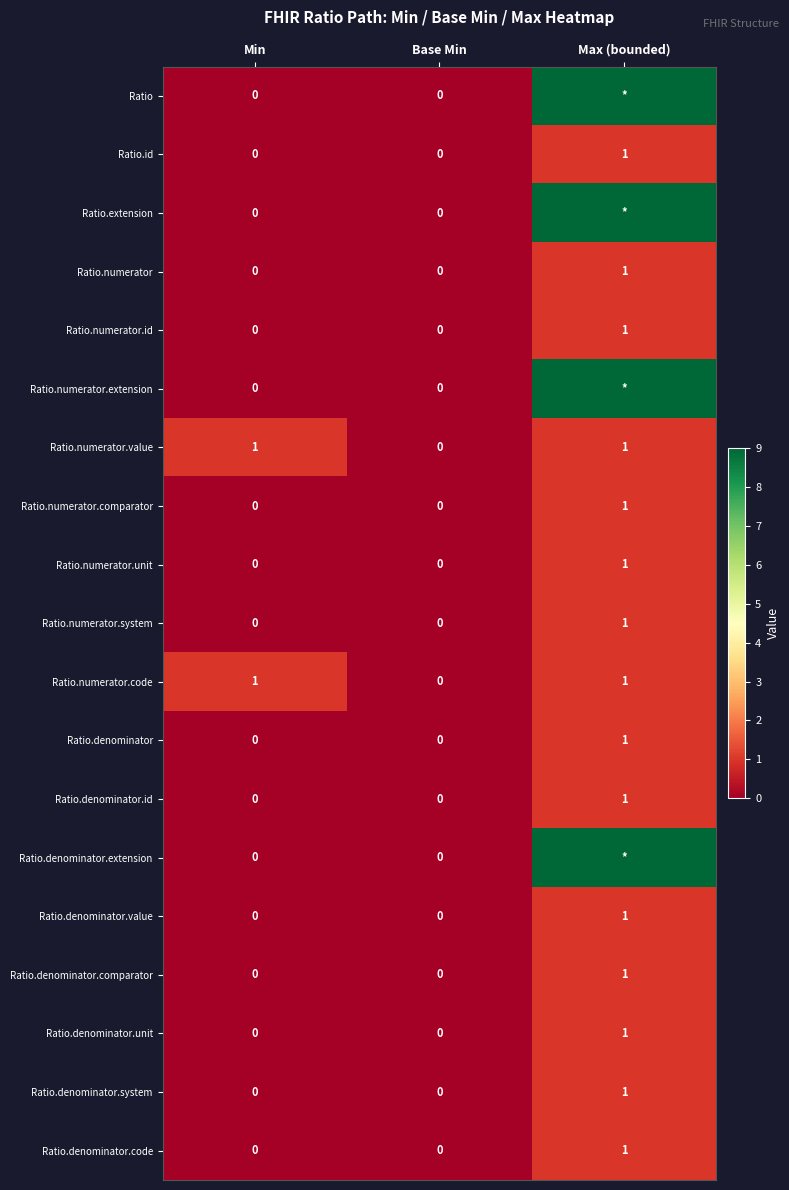

Count the Ratio.numerator.code values in the range 0 to 1.

3